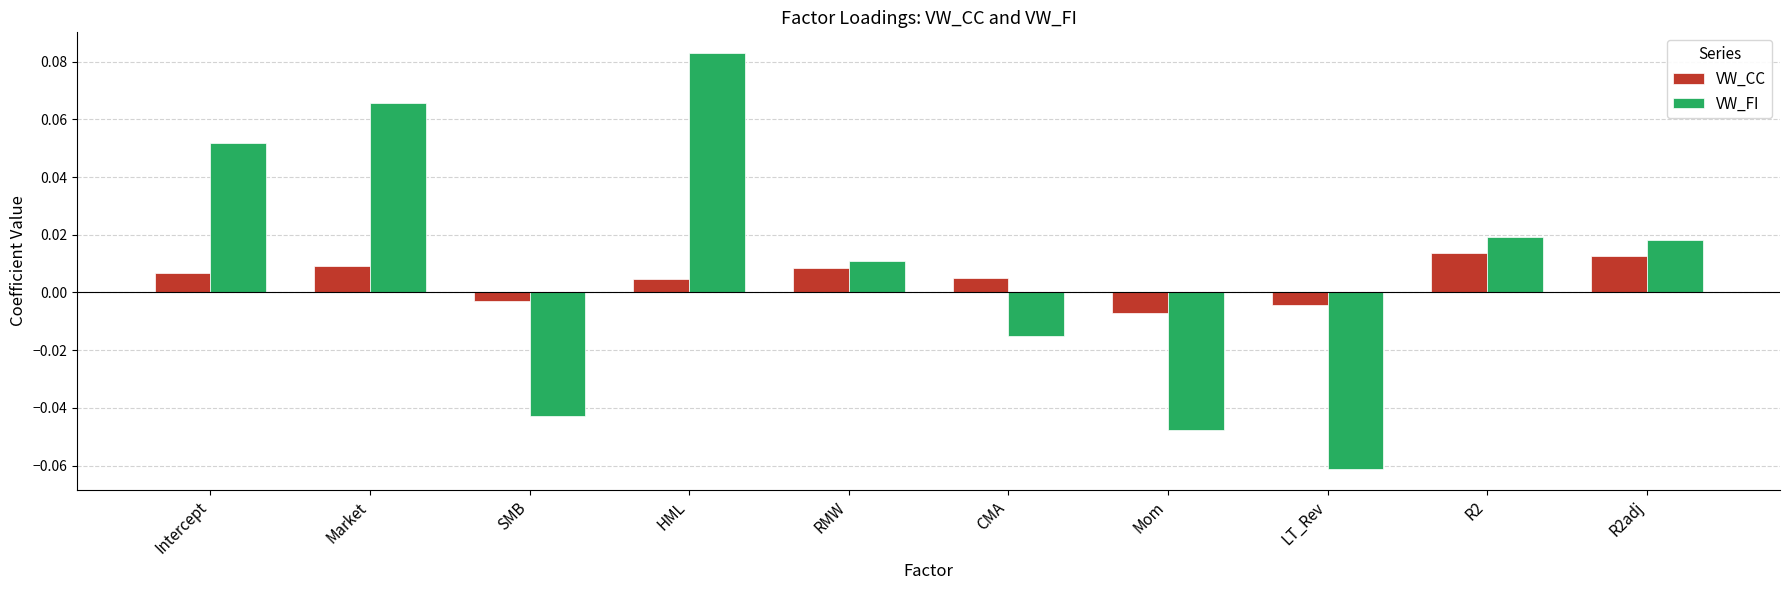

Rank the series at Mom from lowest to highest value.

VW_FI, VW_CC